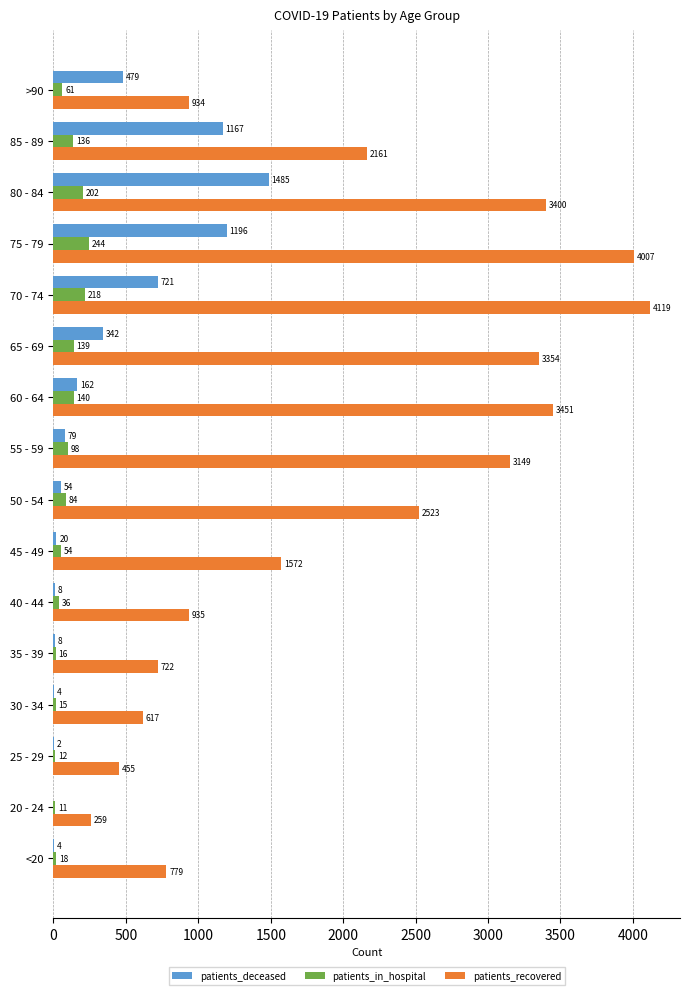

At which label is patients_deceased closest to 742?

70 - 74